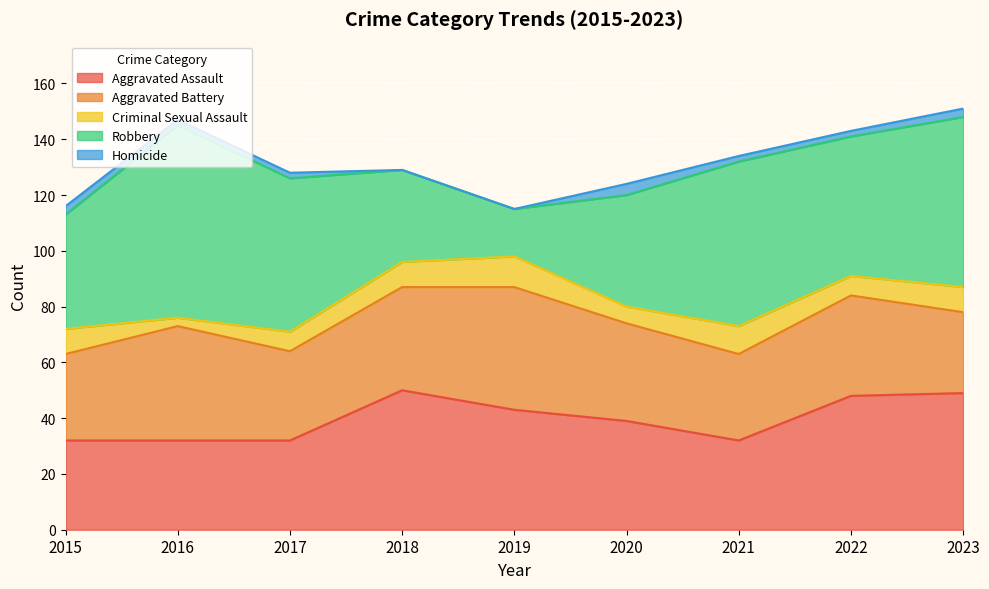

The value of Robbery at 2020 is 69. True or false?

False